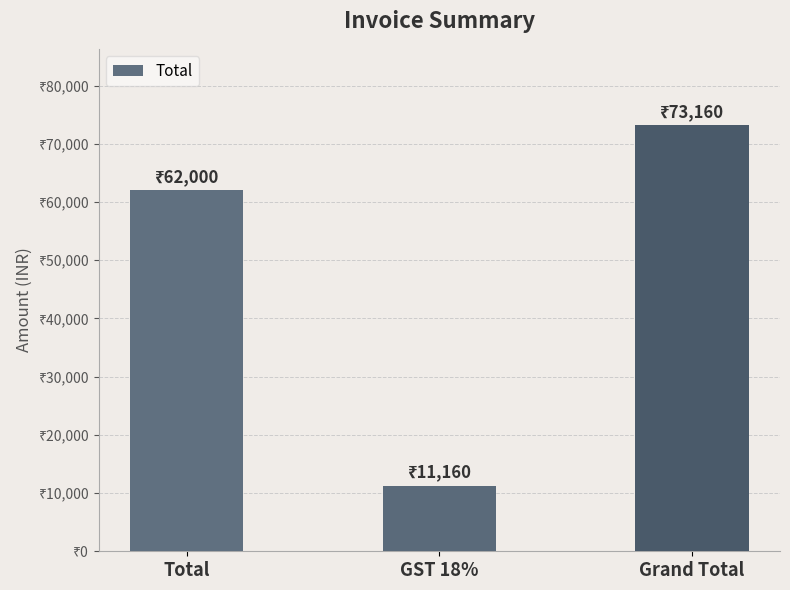

Which label corresponds to the smallest value in the chart?

GST 18%